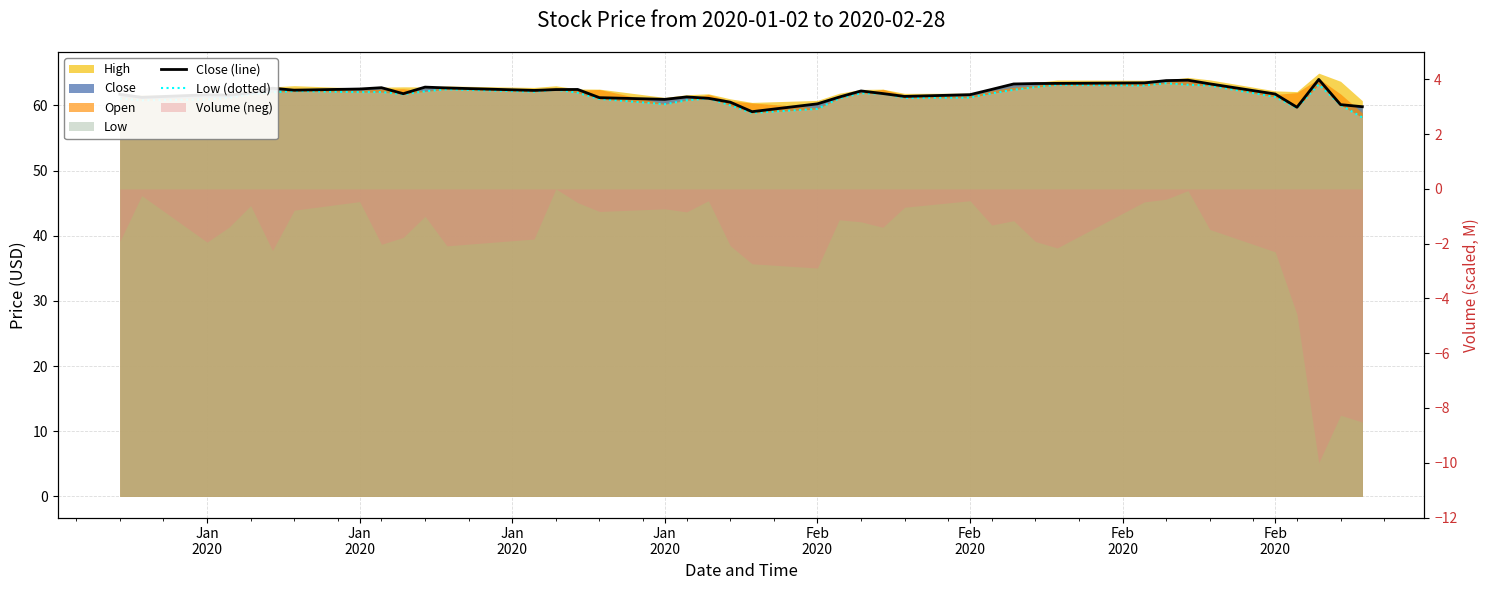

What is the smallest value displayed?

58.1